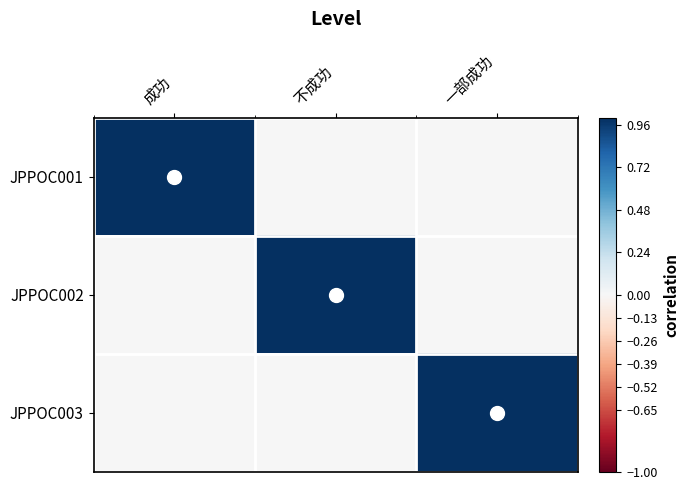

What is the difference between the highest and lowest values at 成功?

1